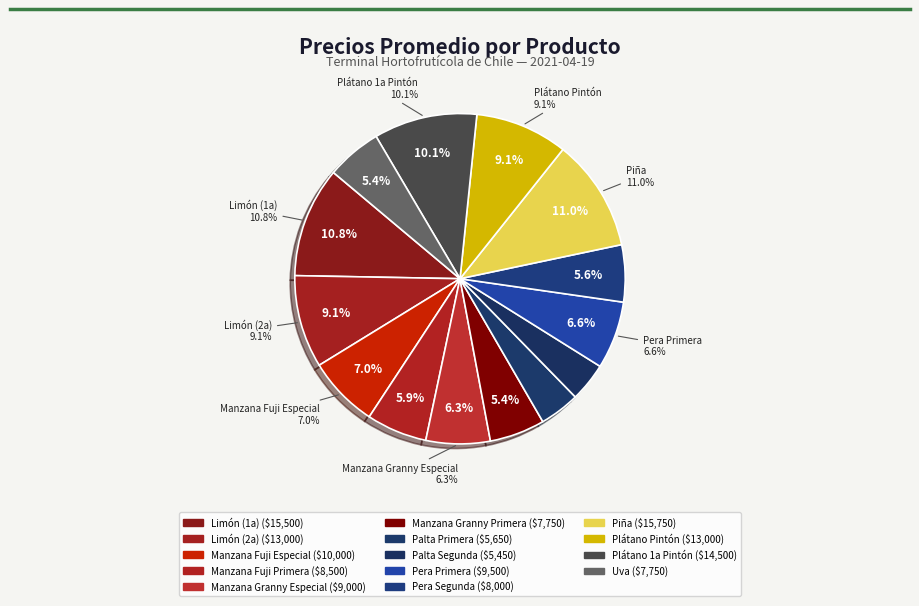

Approximately how many times larger is the value at Palta Segunda compared to Palta Primera?

1.0